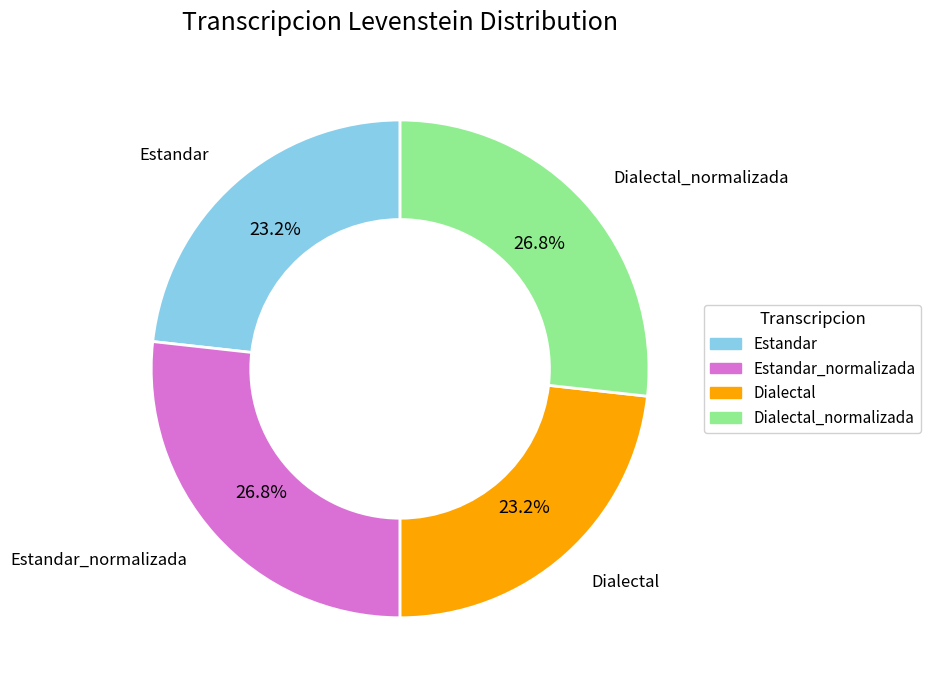

Does any single category account for the majority?

No